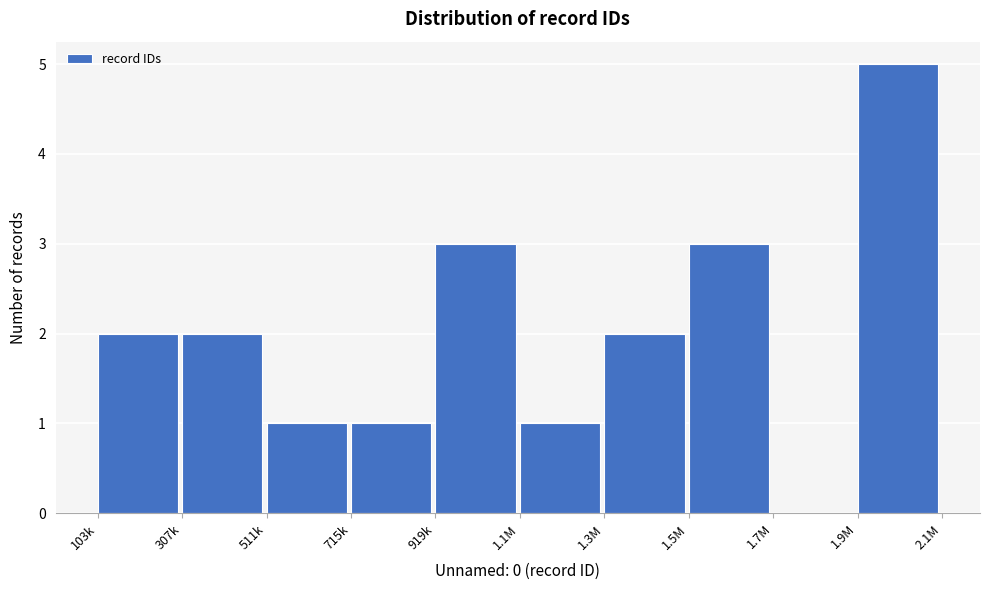

Reading left to right, extract all data points from this chart.

103k=2	307k=2	511k=1	715k=1	919k=3	1.1M=1	1.3M=2	1.5M=3	1.7M=0	1.9M=5